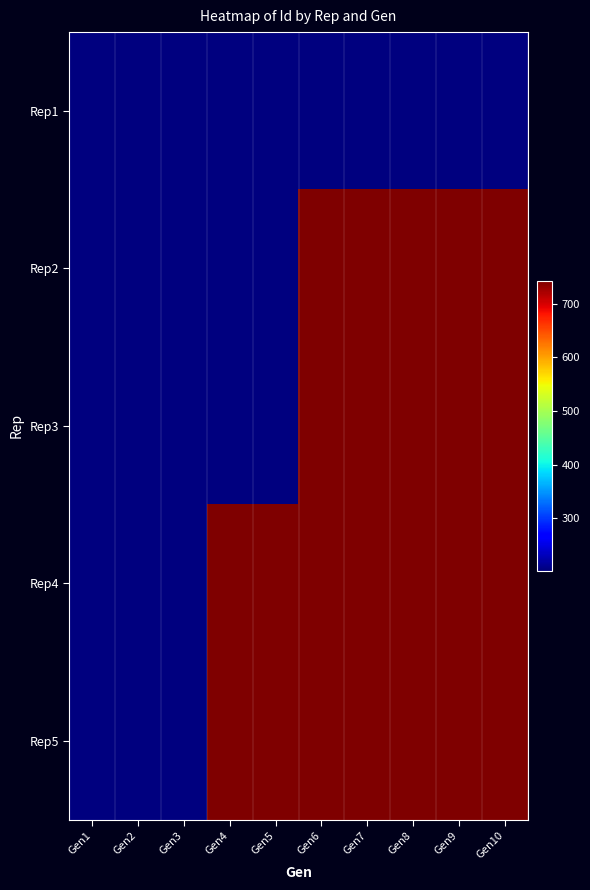

What is the smallest value displayed?

203